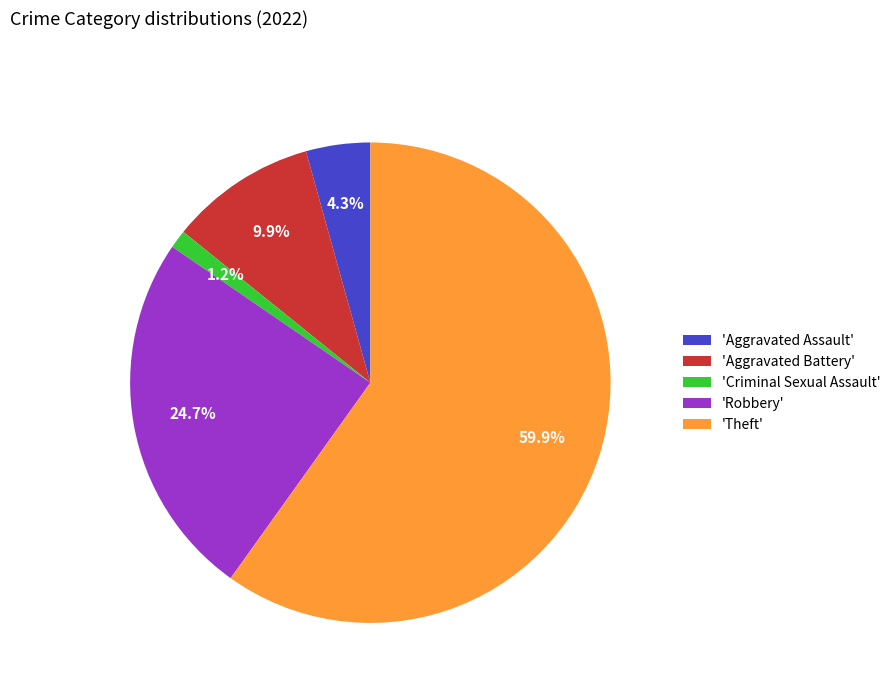

Rank the categories by value from lowest to highest.

'Criminal Sexual Assault', 'Aggravated Assault', 'Aggravated Battery', 'Robbery', 'Theft'